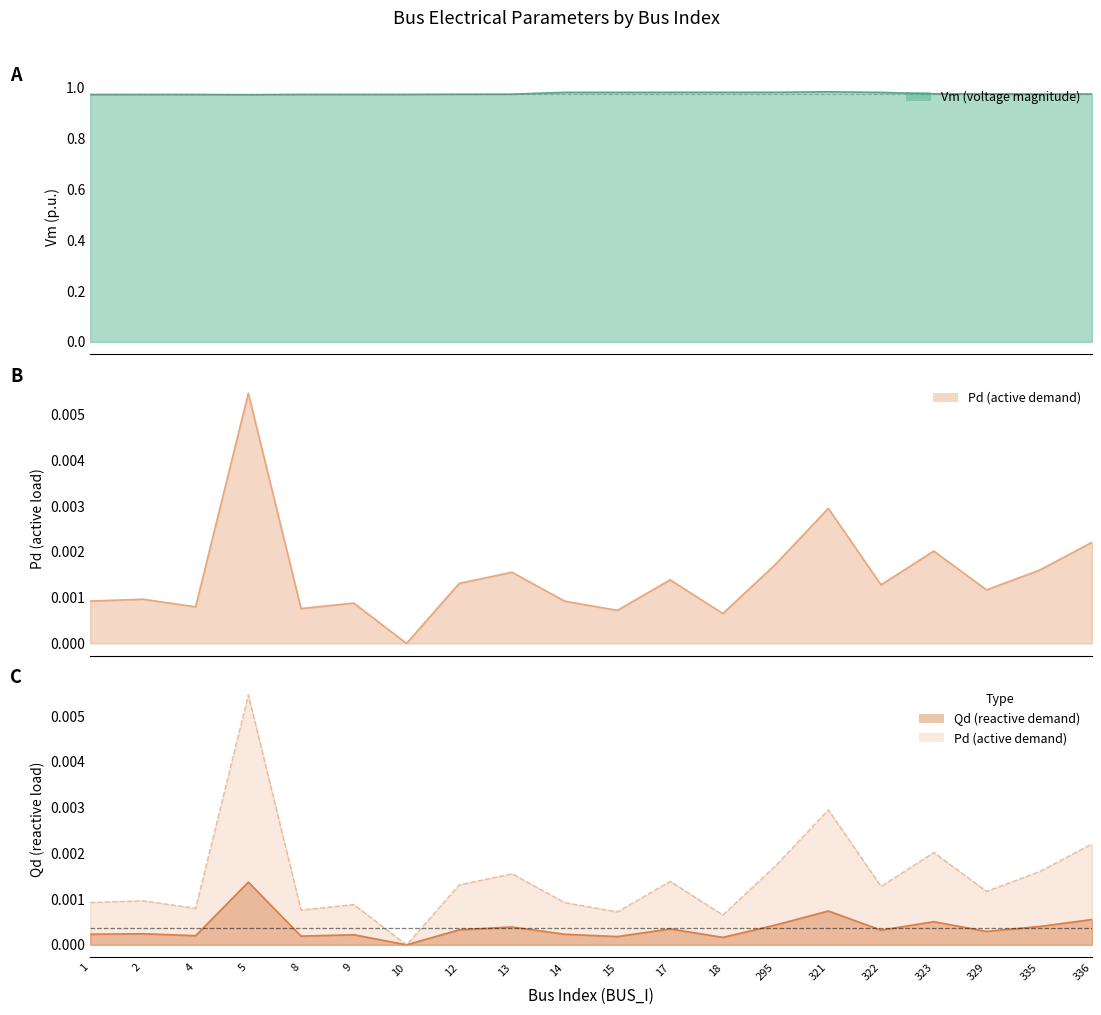

Which category has the highest value in the Pd series?

5